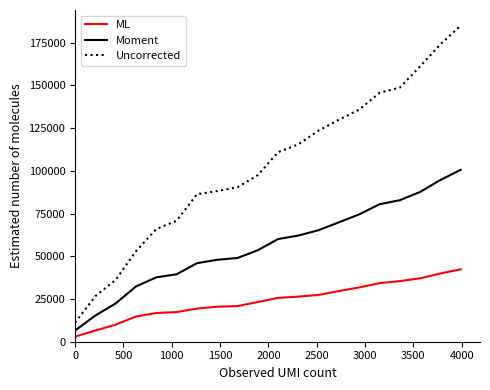

List the series in order of their overall mean, lowest first.

ML, Moment, Uncorrected